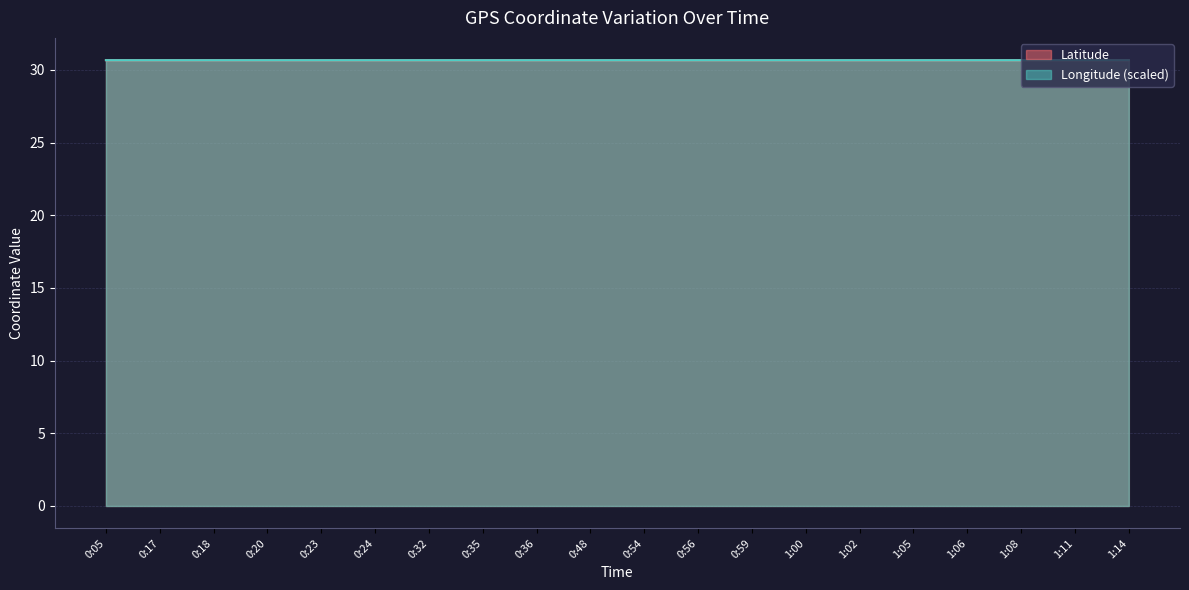

What is the total value across all series at 0:23?

61.3